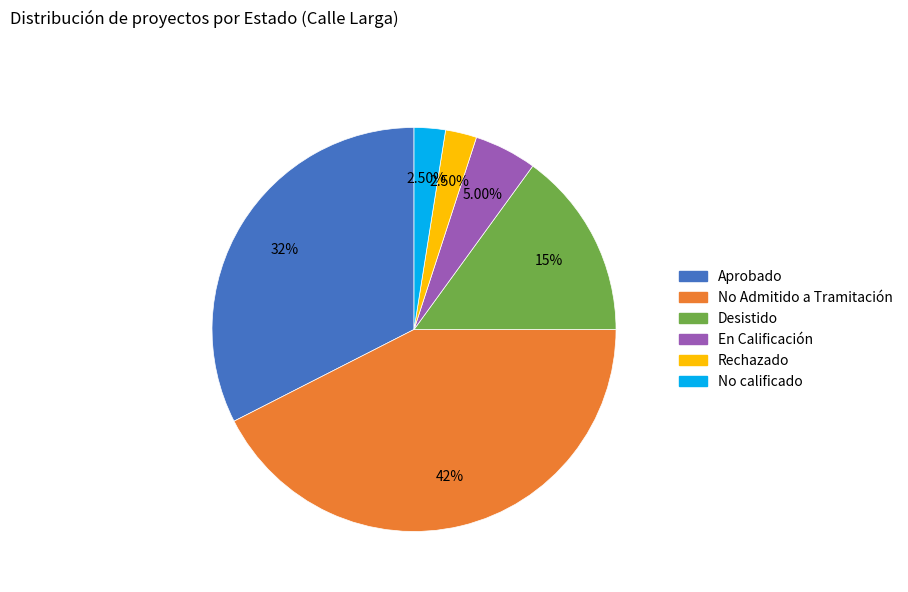

To the nearest percent, what is the difference between the No Admitido a Tramitación and Rechazado slice percentages?

40%